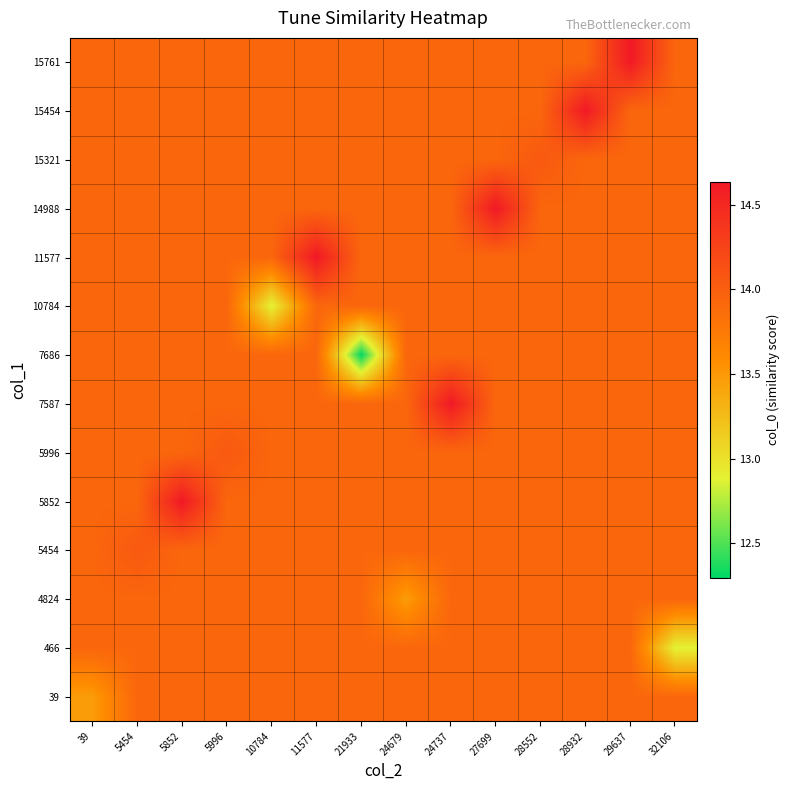

Which has a higher value, 5996 or 32106?

5996